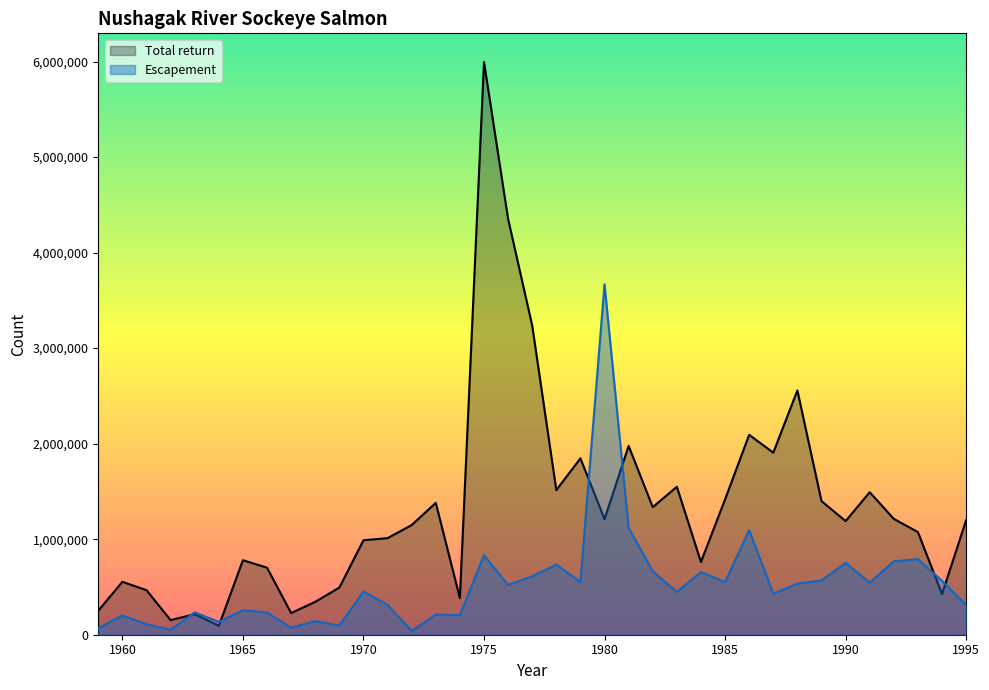

True or false: Total return has more than 2 interior local peaks.

True